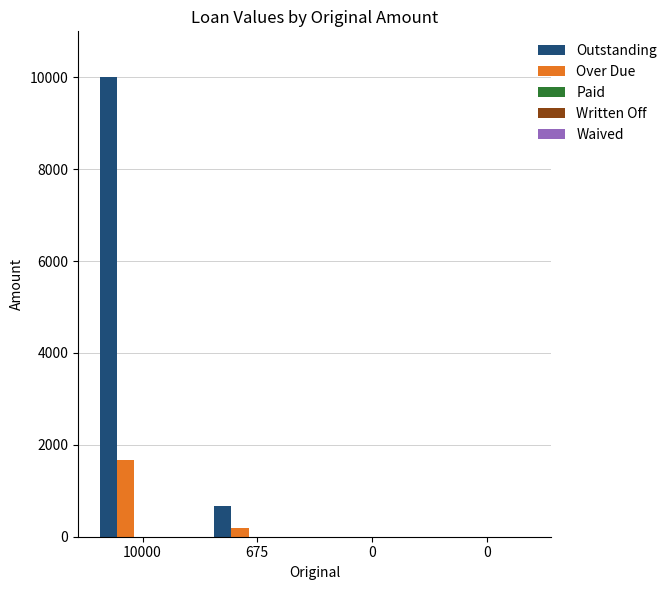

Which series has the widest spread of values?

Outstanding